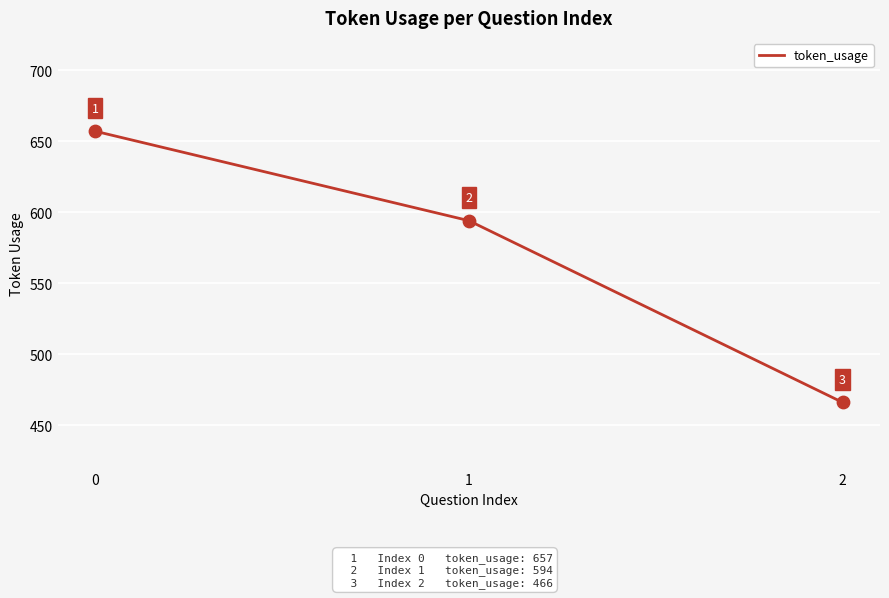

What is the change in value from 1 to 2?

-128